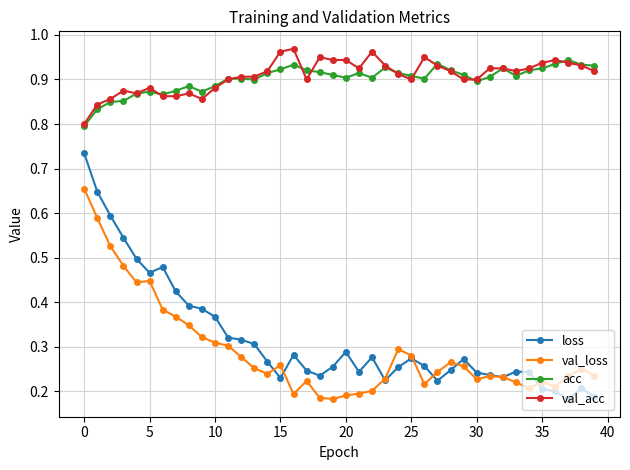

True or false: loss has more than 0 points higher than both neighbors.

True